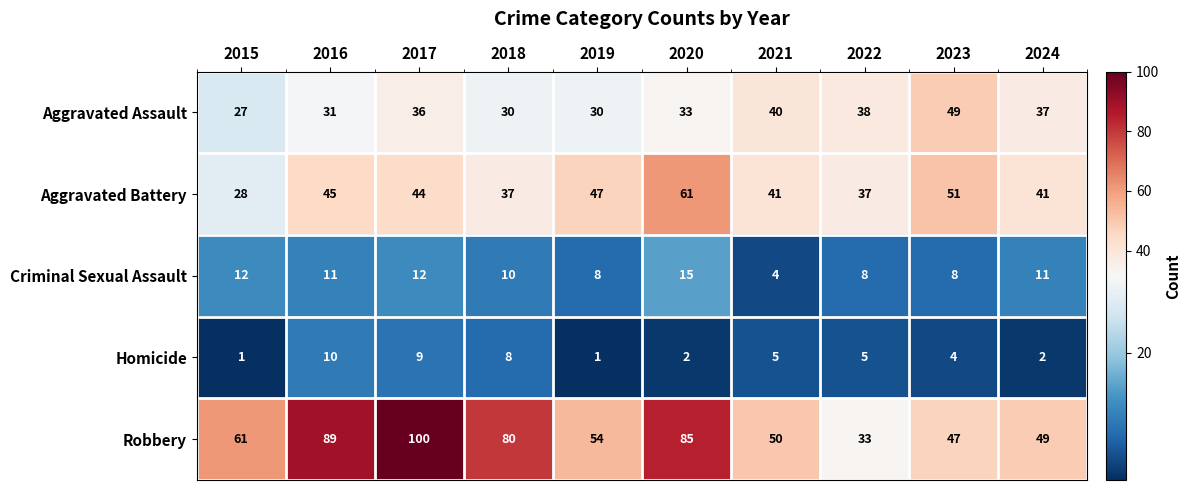

Which series has the largest total across all categories?

Robbery